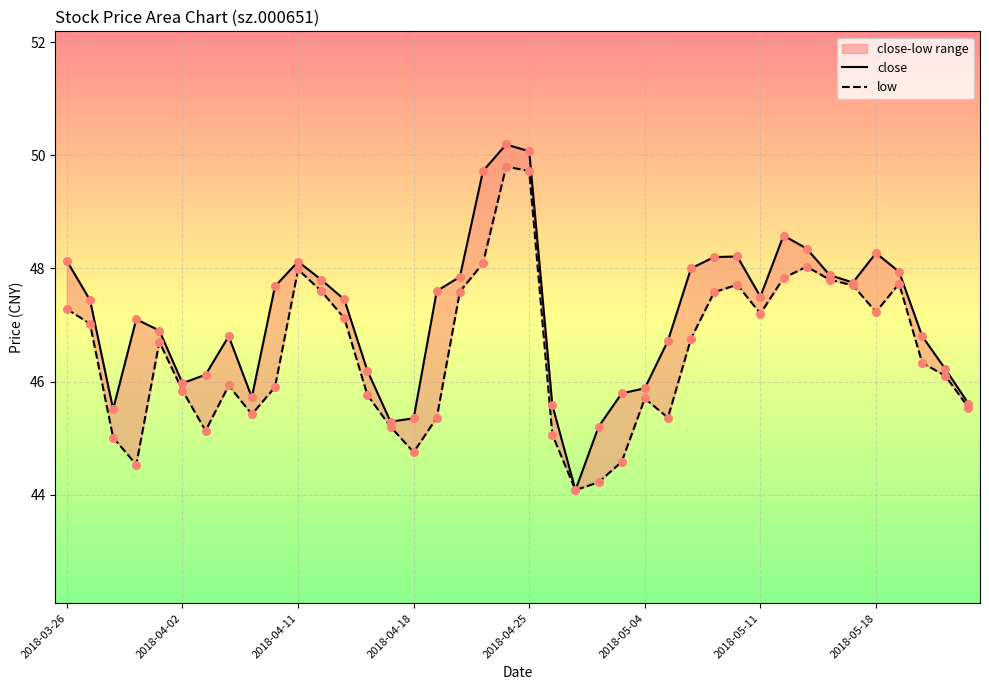

Which series has the largest Y range (max minus min)?

close